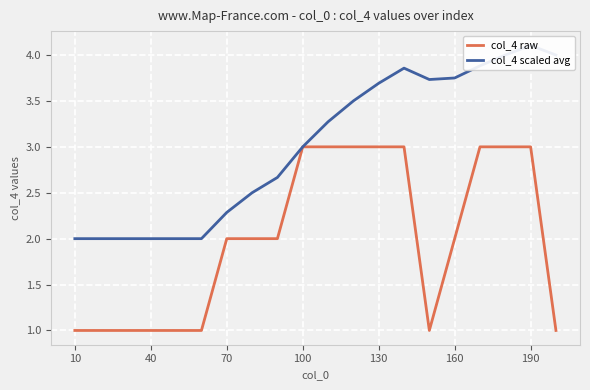

What is the difference between the second highest and minimum values in the col_4 raw series?

2